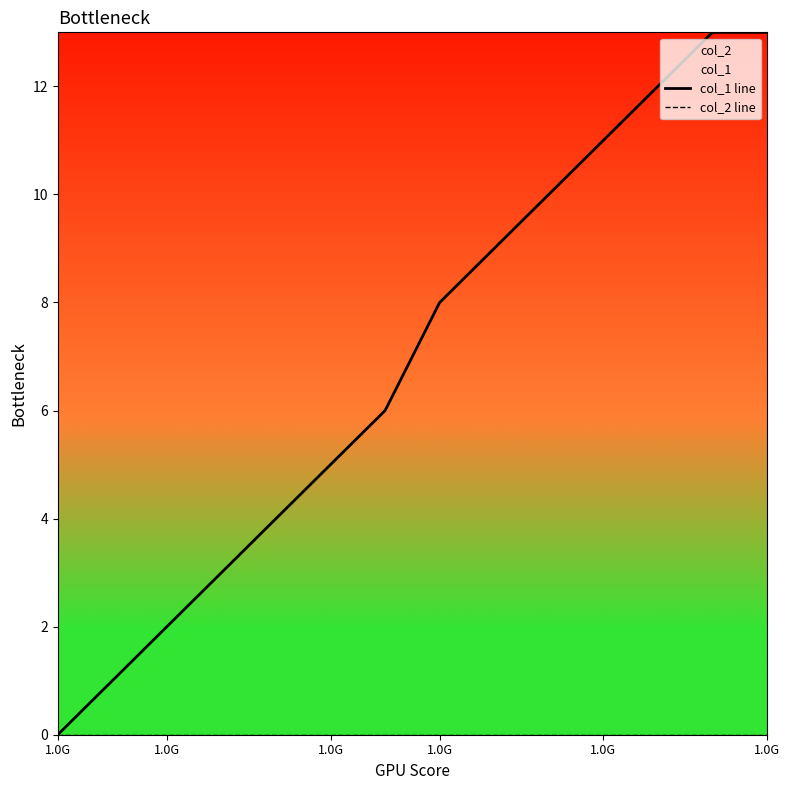

List the series in order of their overall mean, highest first.

col_1 line, col_2 line